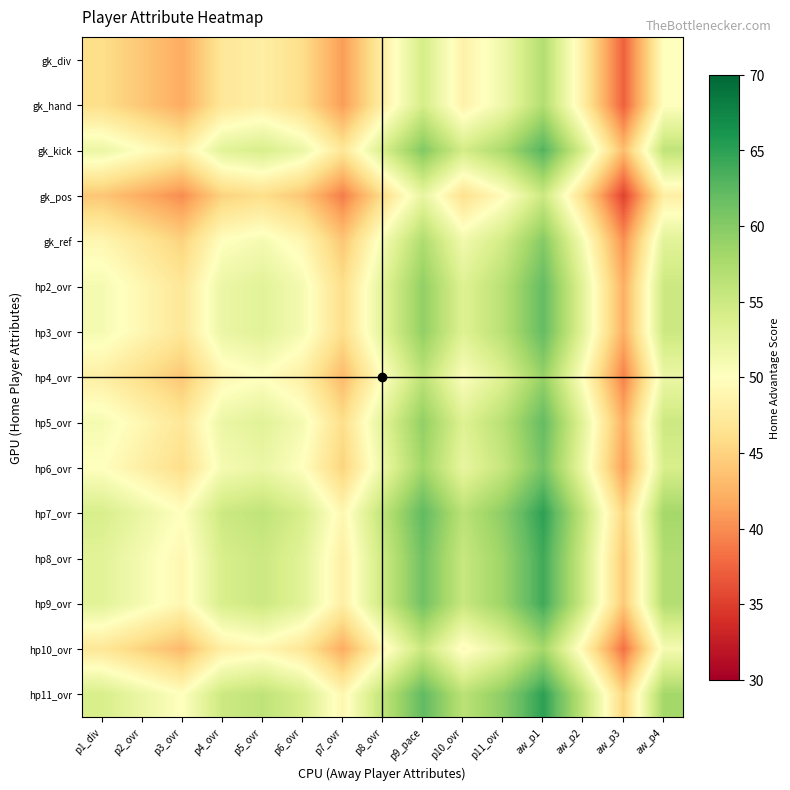

What is the total value across all series at aw_p4?

809.0